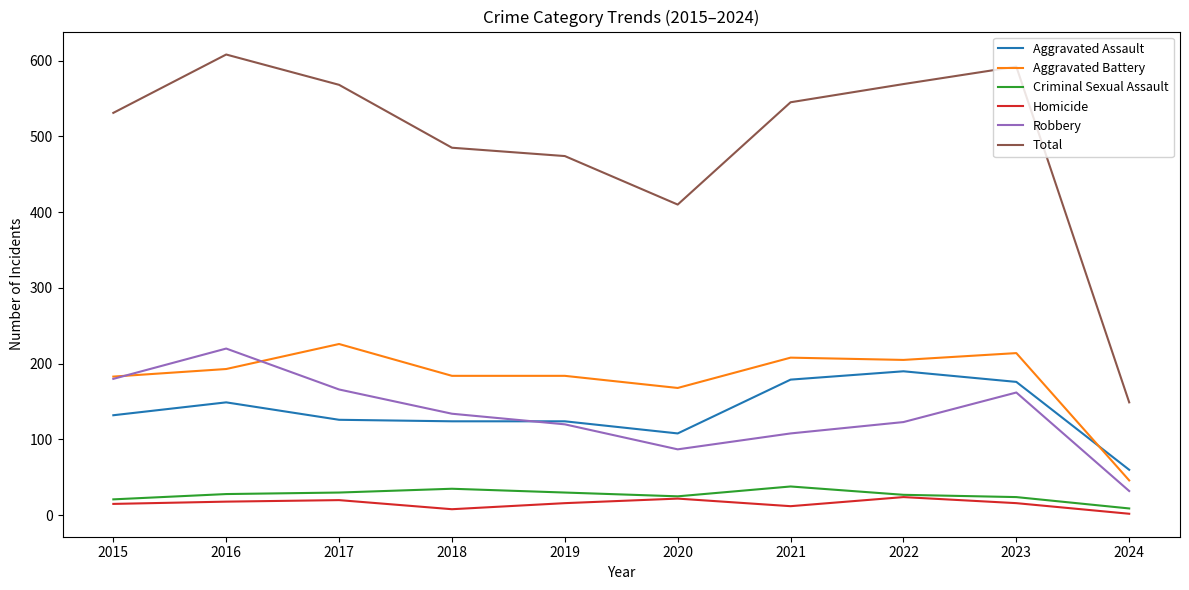

Which series changed the most between 2017 and 2019?

Total